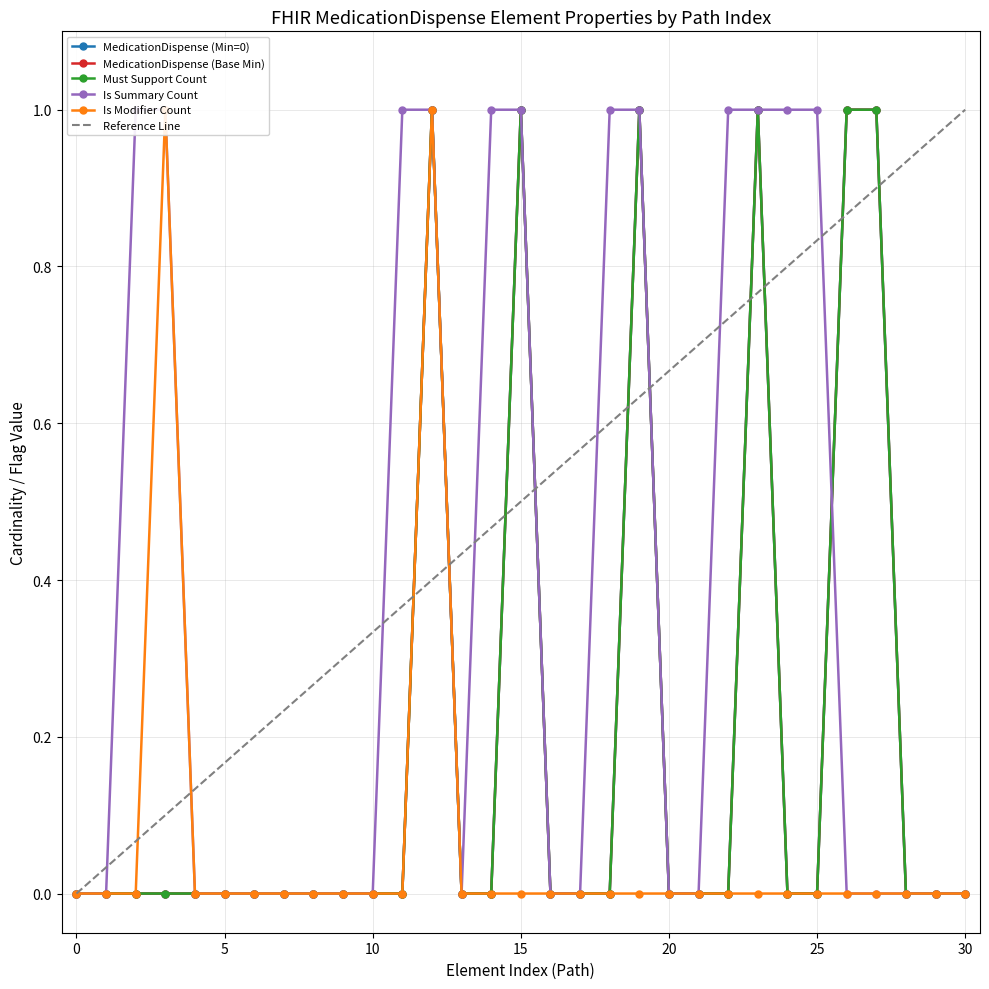

Rank the series at MedicationDispense.medication[x].extension from highest to lowest value.

MedicationDispense (Min=0), MedicationDispense (Base Min), Must Support Count, Is Summary Count, Is Modifier Count